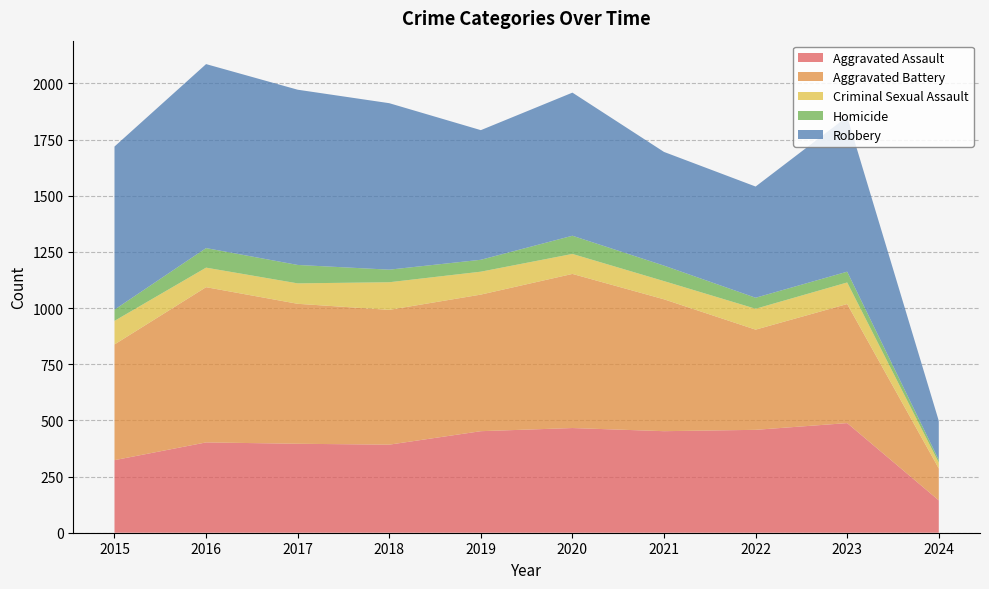

Reading left to right, extract all data points from this chart.

Aggravated Assault: 323	402	396	392	452	466	452	458	488	144
Aggravated Battery: 515	691	623	600	608	686	587	446	530	142
Criminal Sexual Assault: 105	87	91	123	102	89	81	93	96	26
Homicide: 50	87	82	56	53	81	69	49	48	12
Robbery: 726	819	780	741	577	637	506	495	690	174